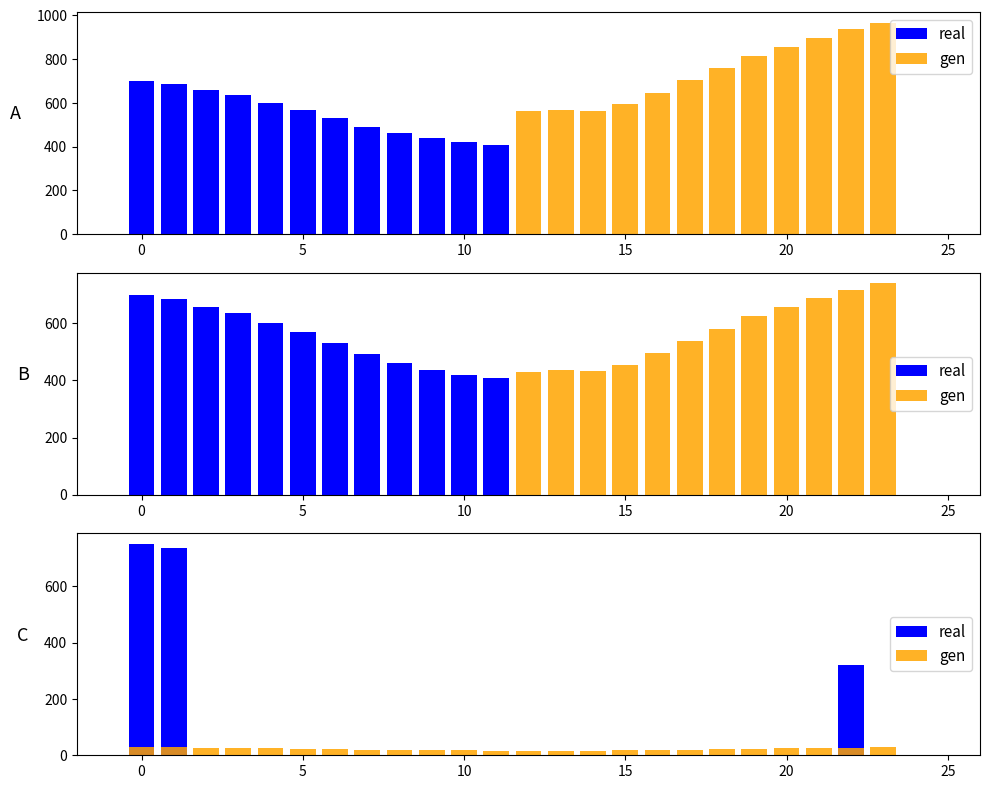

What are all the series names shown in the legend?

real, gen